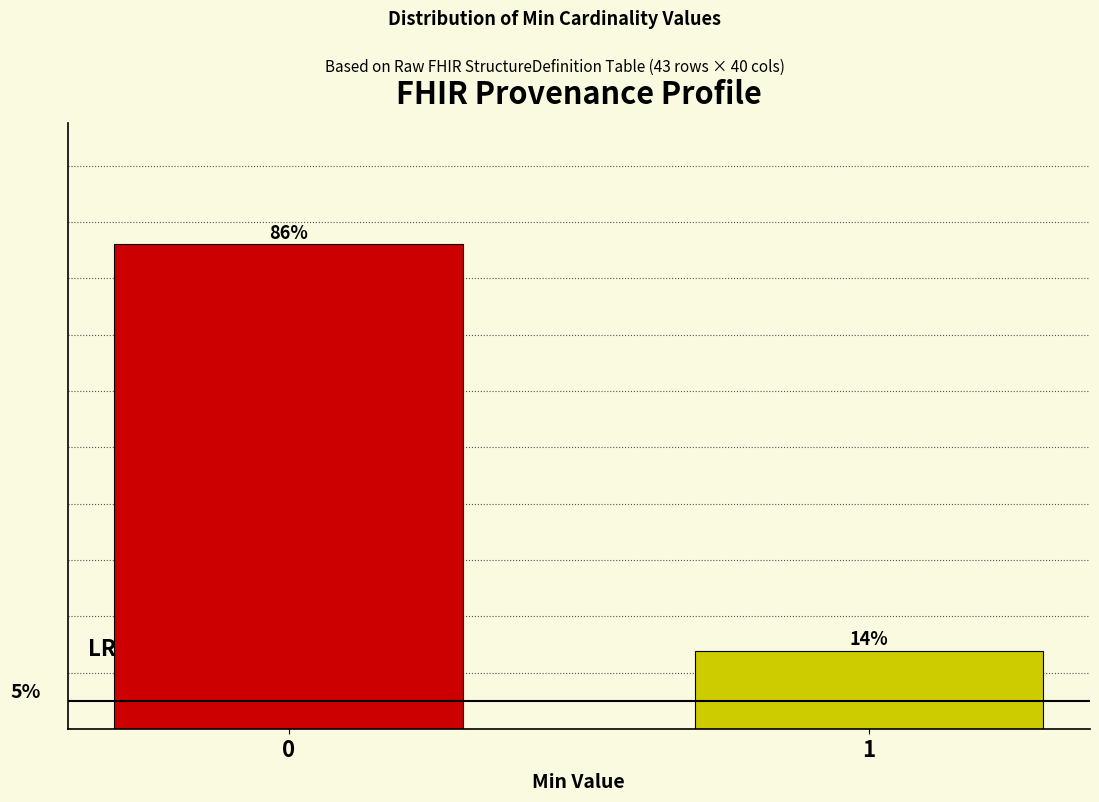

List the labels in order of value, smallest first.

1, 0